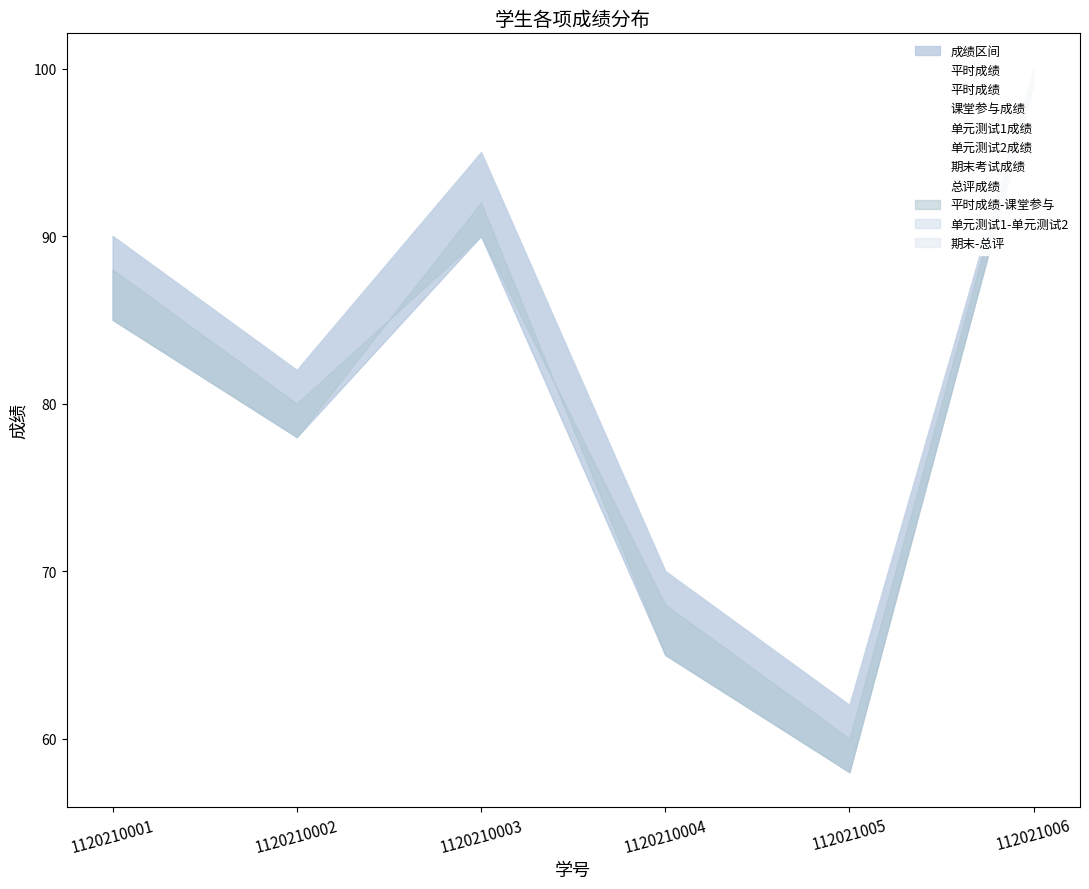

At which category does 单元测试2成绩 reach its first local valley?

1120210002